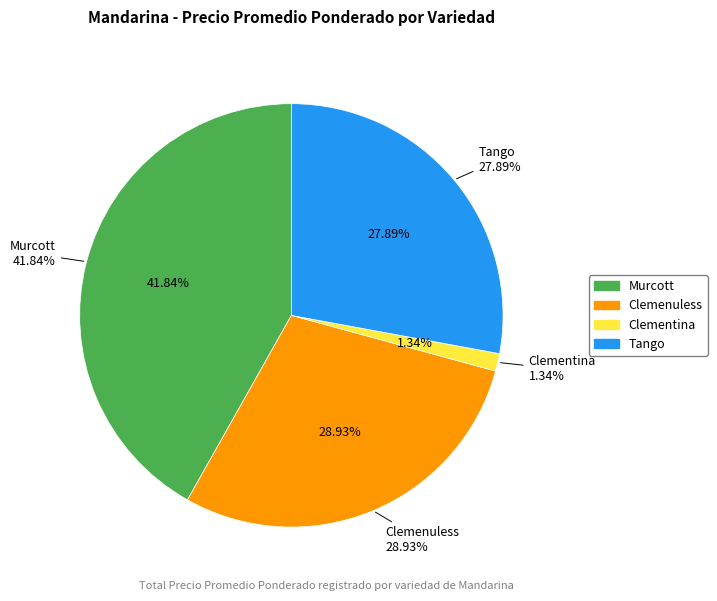

True or false: Clementina accounts for 13% of the total.

False